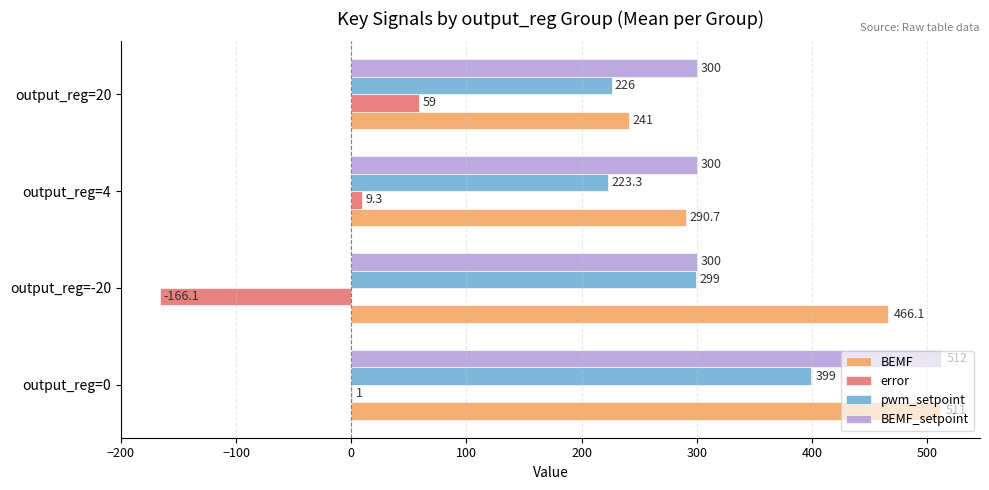

How many BEMF_setpoint values are between 300 and 512?

4